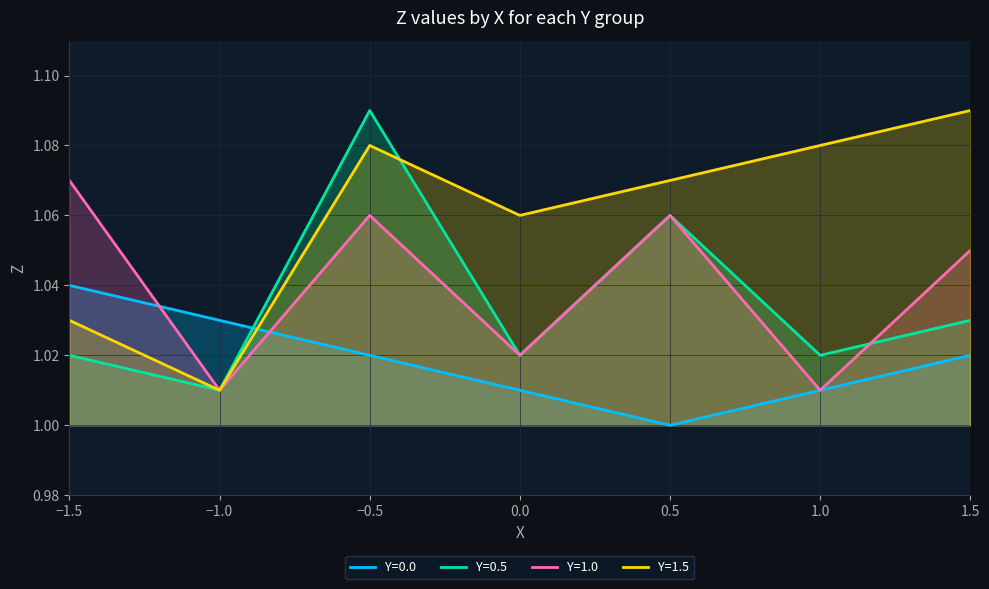

Between 1.0 and 1.5, which series saw the biggest shift?

Y=1.0